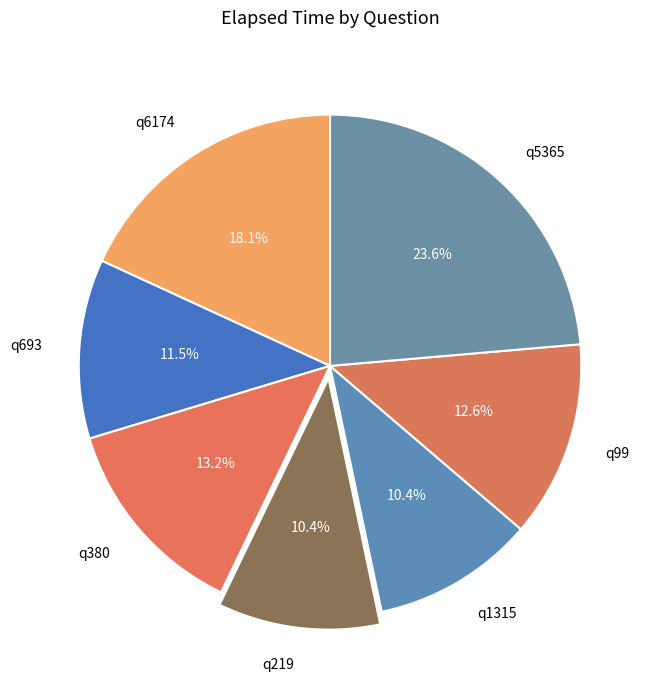

Between q99 and q6174, which is larger?

q6174